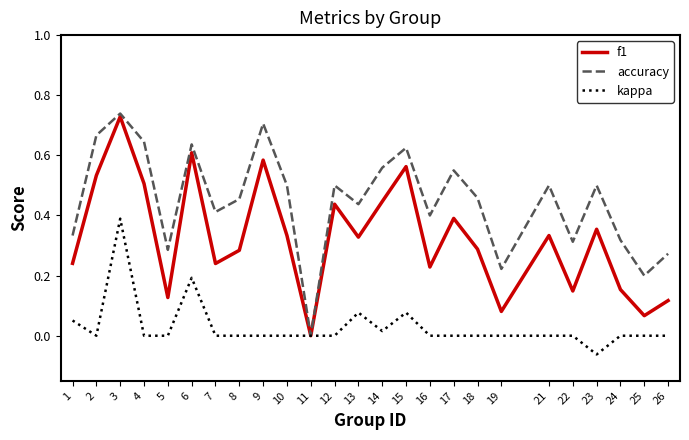

Count the accuracy values in the range 0 to 1.

25